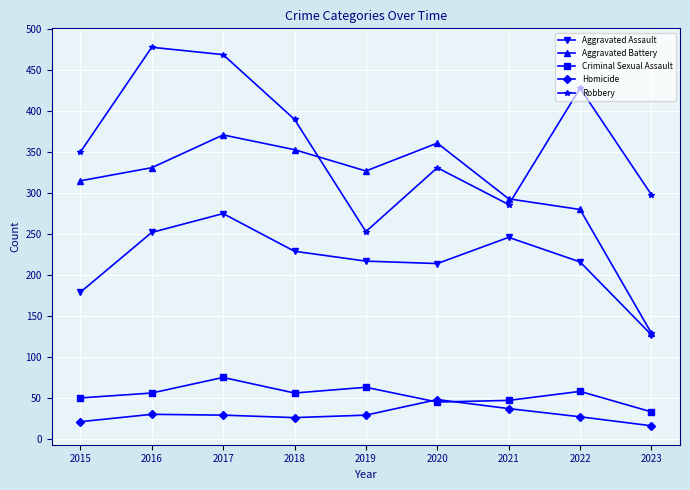

What is the value of the Criminal Sexual Assault point at the 7th from the left?

47